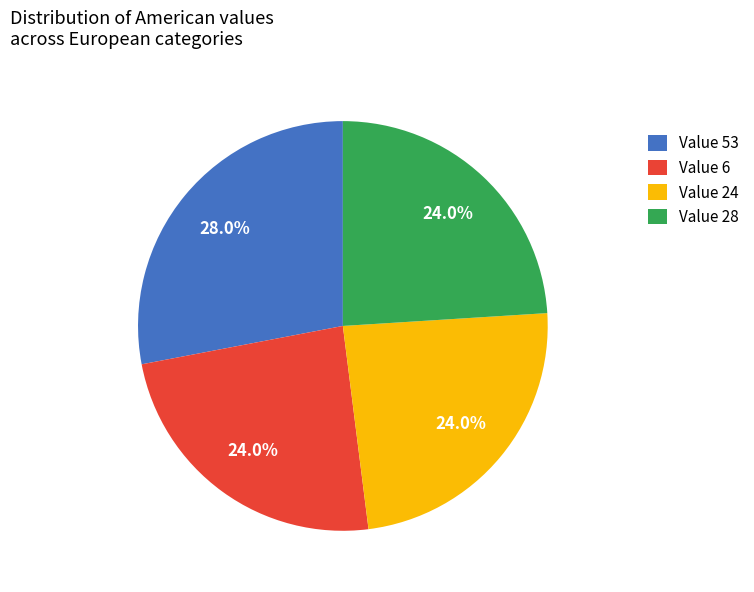

Which has a higher value, Value 28 or Value 53?

Value 53